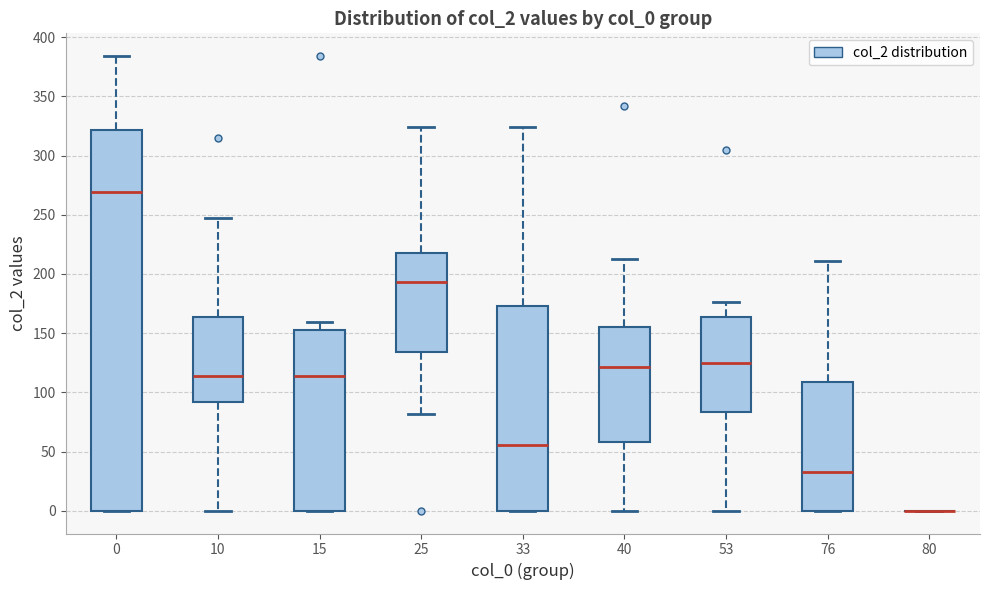

Comparing the boxes themselves (not the whiskers), which one is the tallest?

0